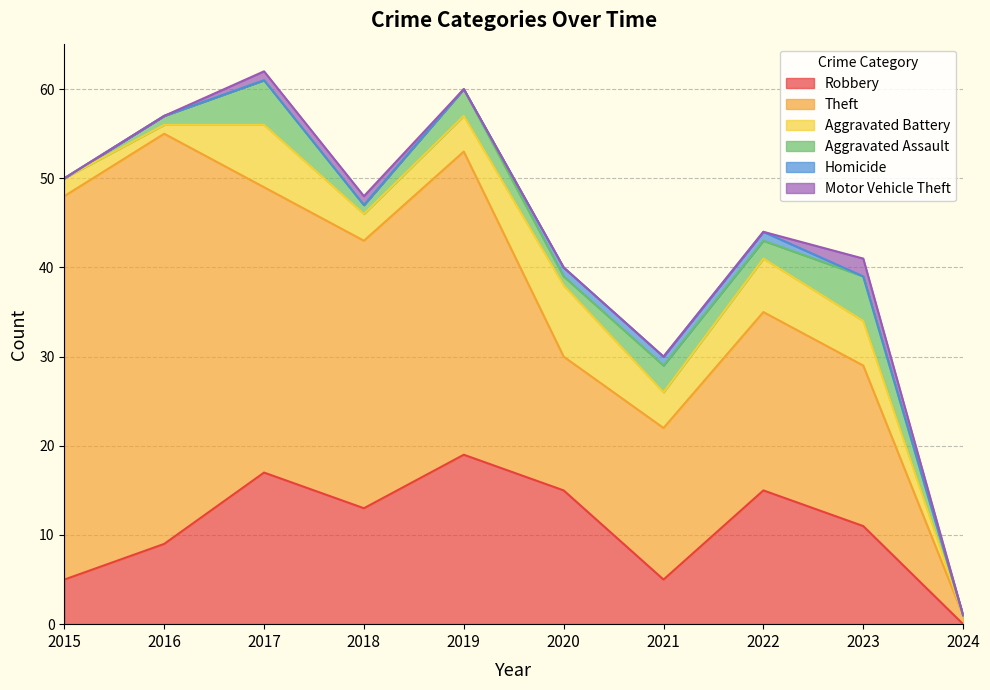

Which category has the lowest value across all series?

2024